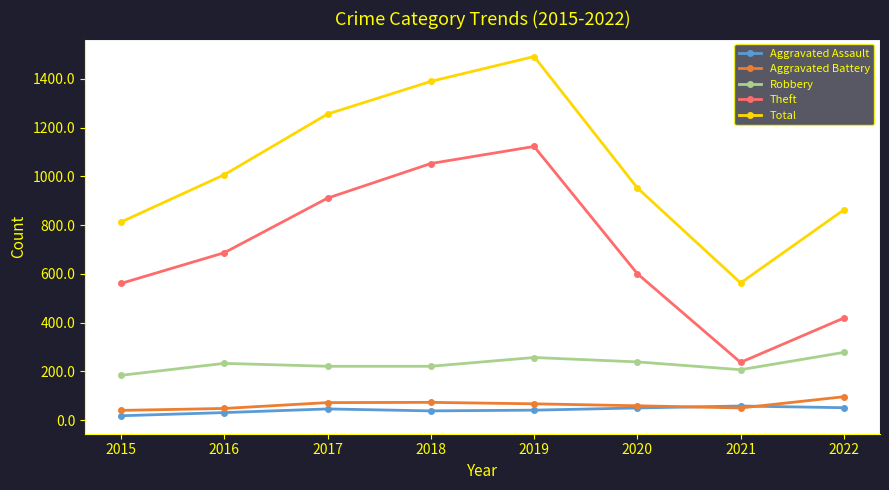

Which series changed the most between 2015 and 2022?

Theft